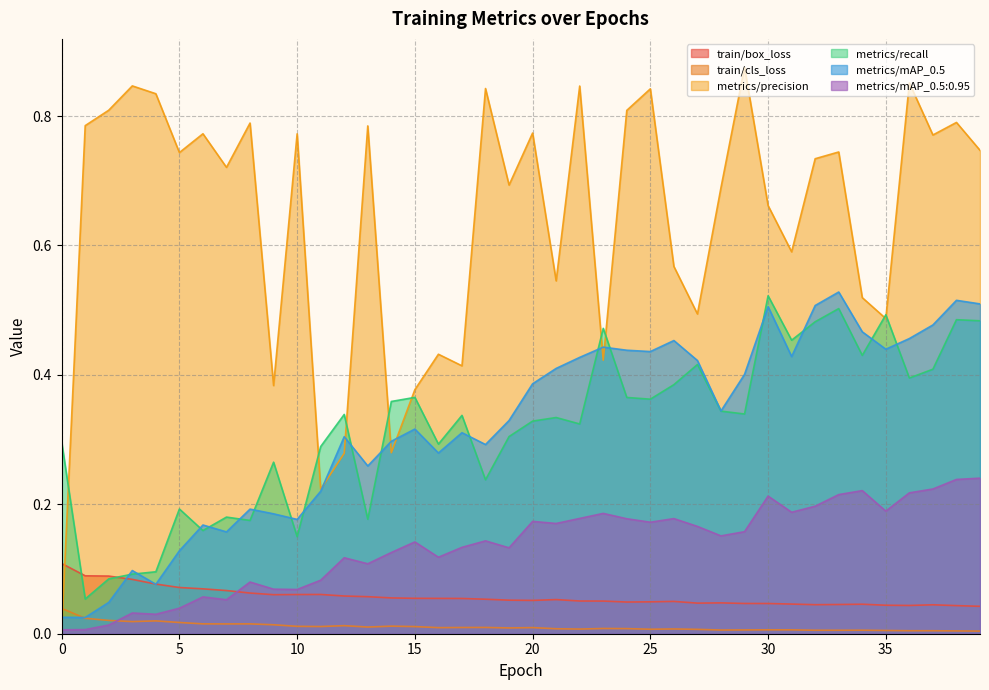

What is the sum of the metrics/precision values at 38 and 22?

1.6